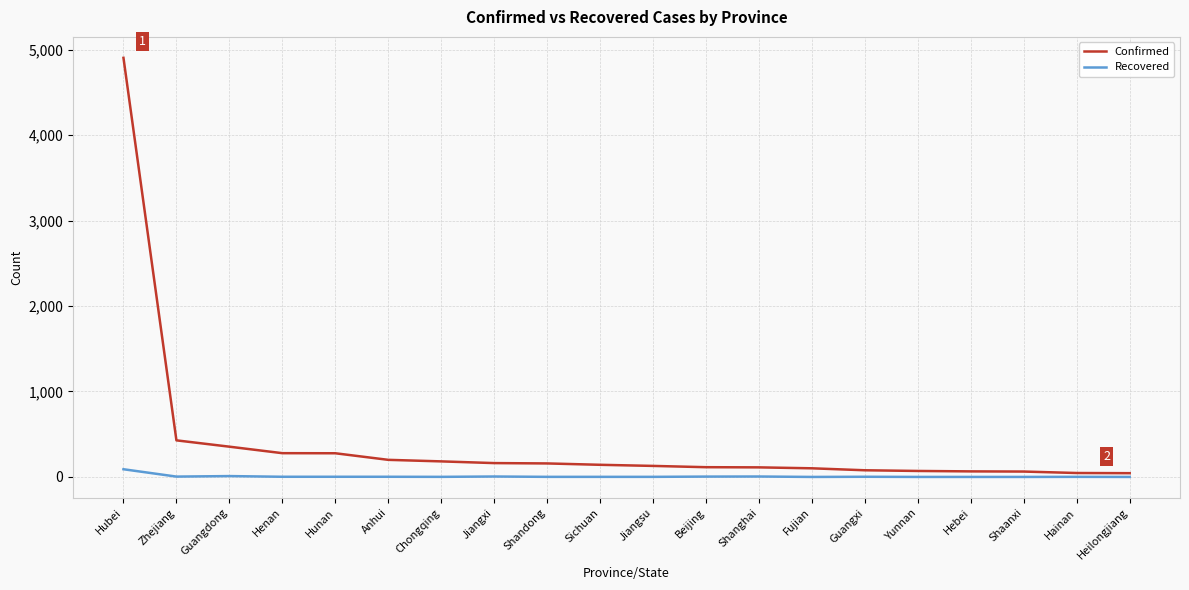

At Fujian, list the series in order from smallest to largest.

Recovered, Confirmed